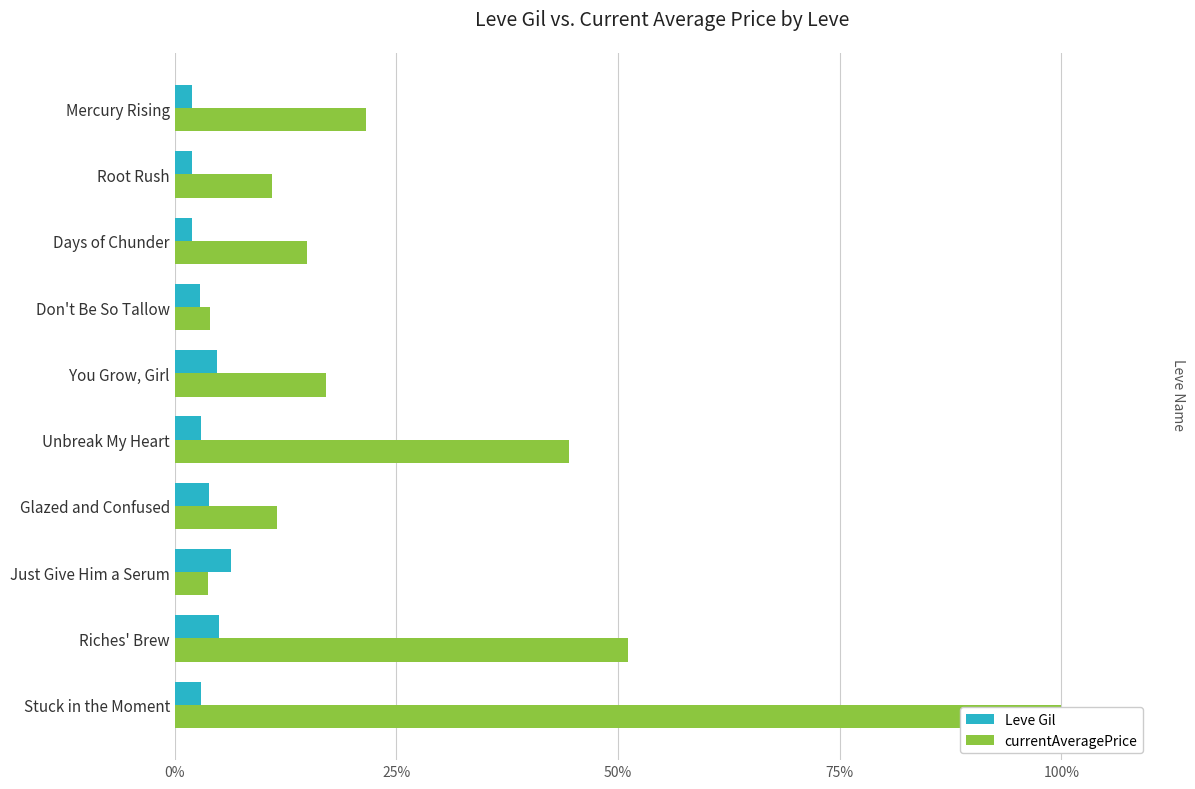

What are all the series names shown in the legend?

Leve Gil, currentAveragePrice